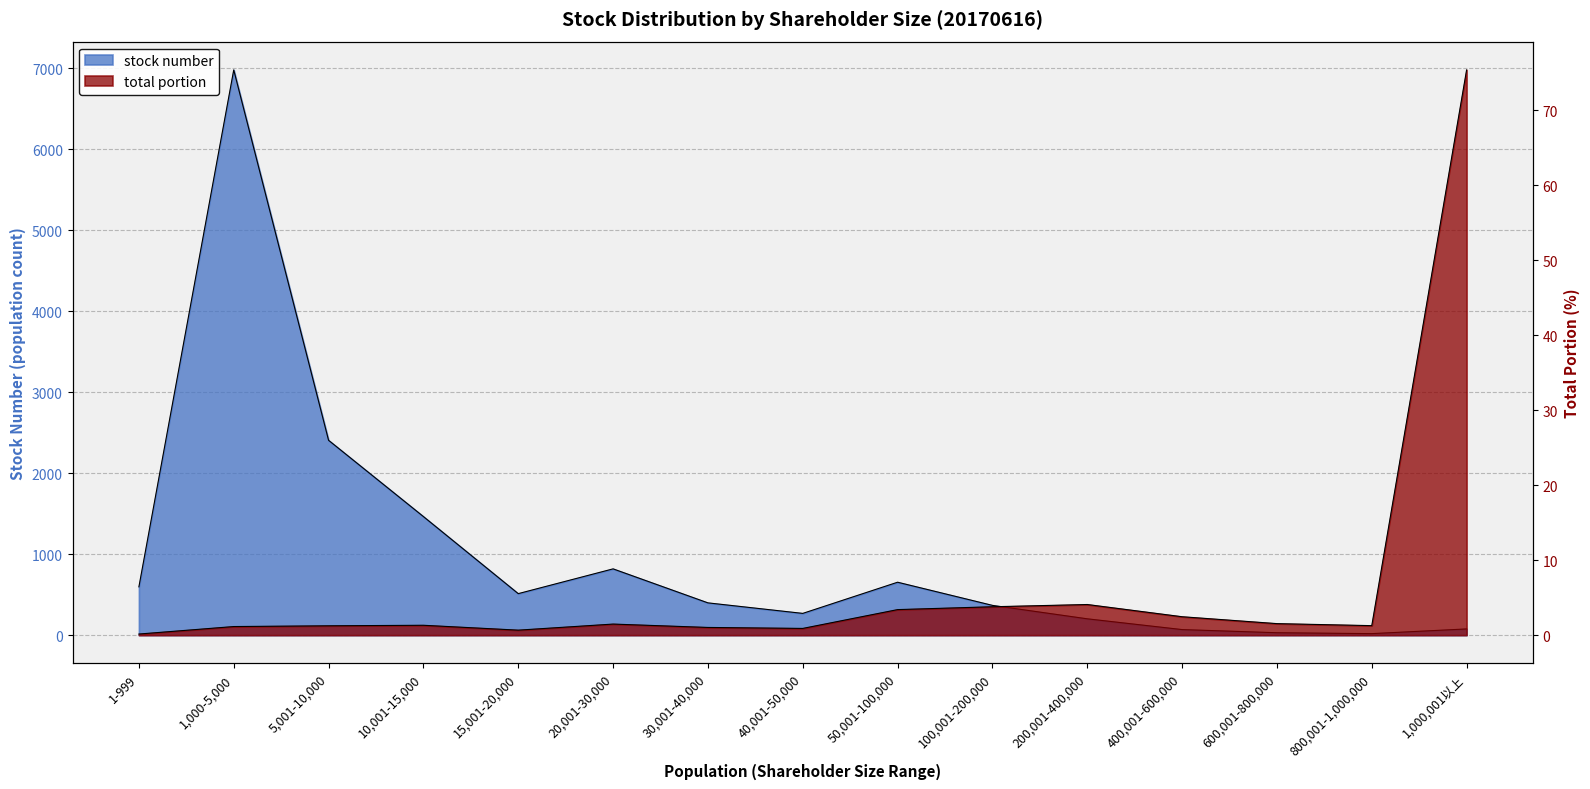

True or false: total portion and stock number intersect in this chart.

False